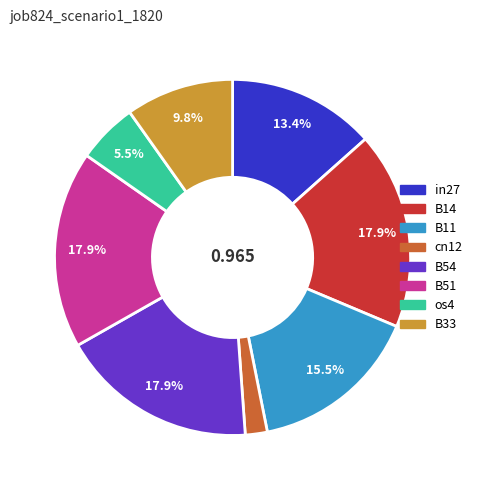

To the nearest percent, what percentage of the pie is B51?

18%